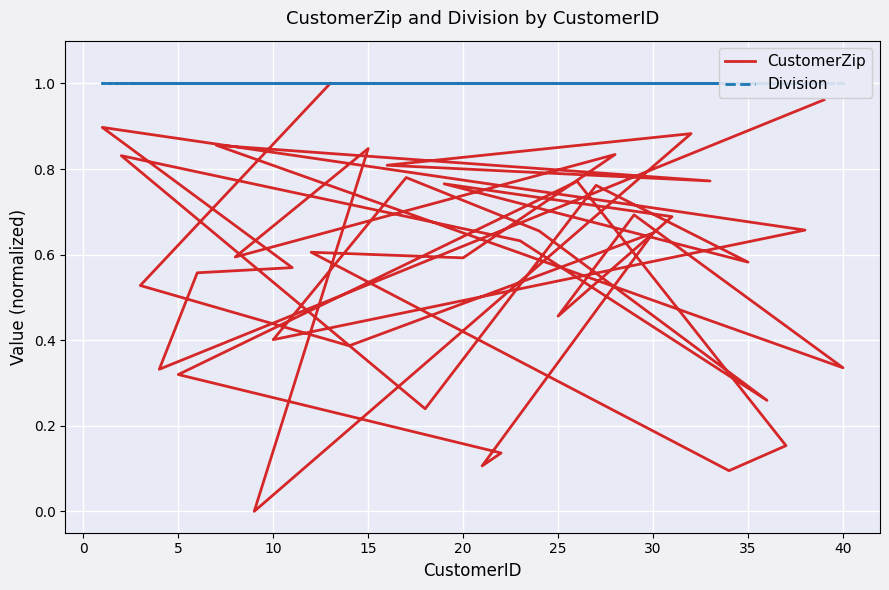

What is the difference between the maximum and minimum values in the CustomerZip series?

1.0